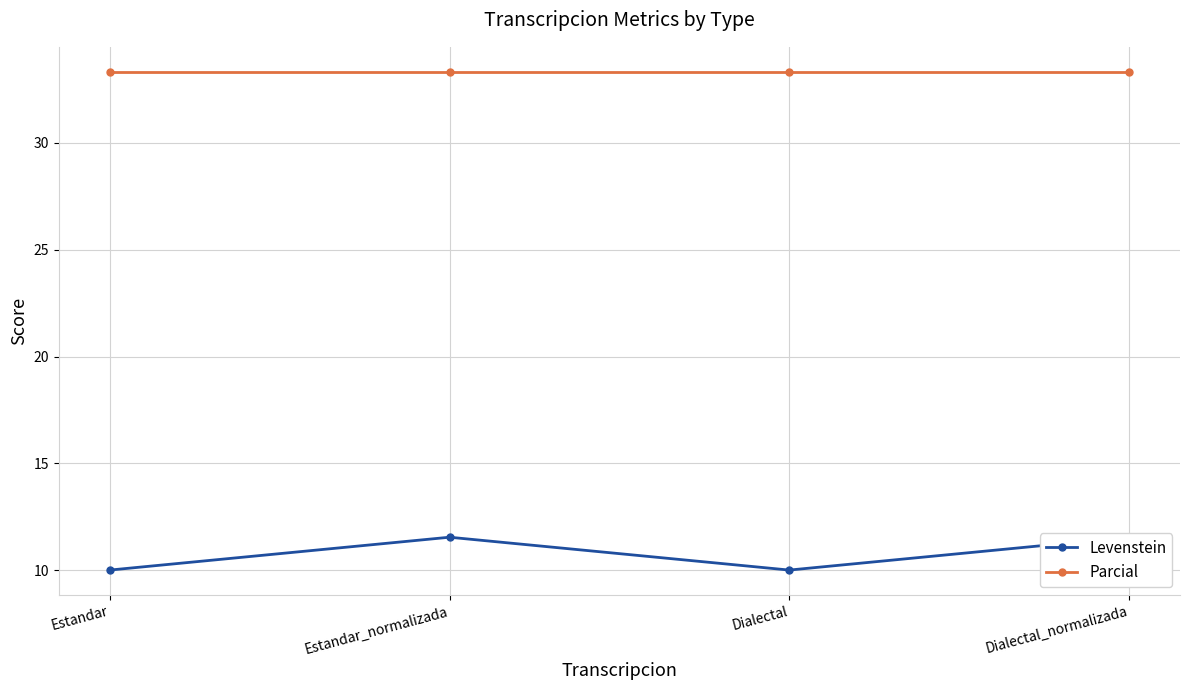

At which label is Parcial closest to 33?

Estandar